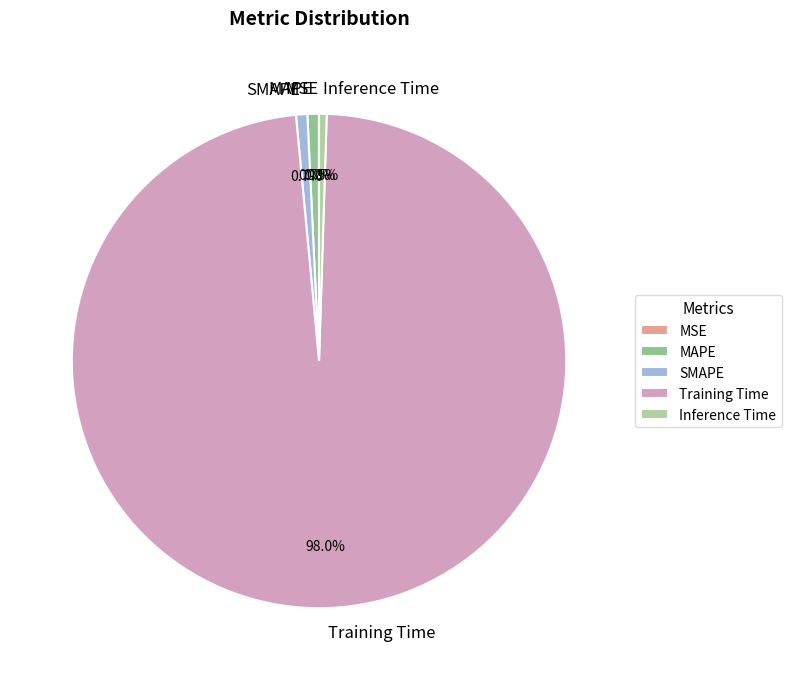

Which slice is the largest?

Training Time